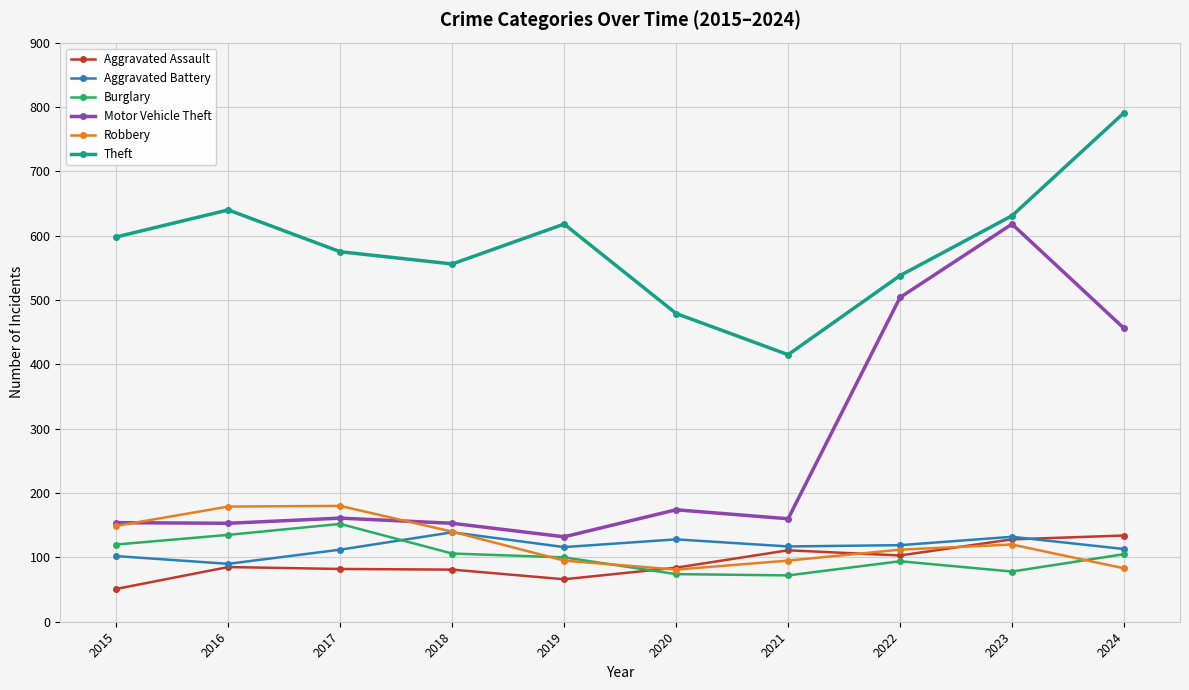

What value does the Burglary series have at 2019, to the nearest 10?

100